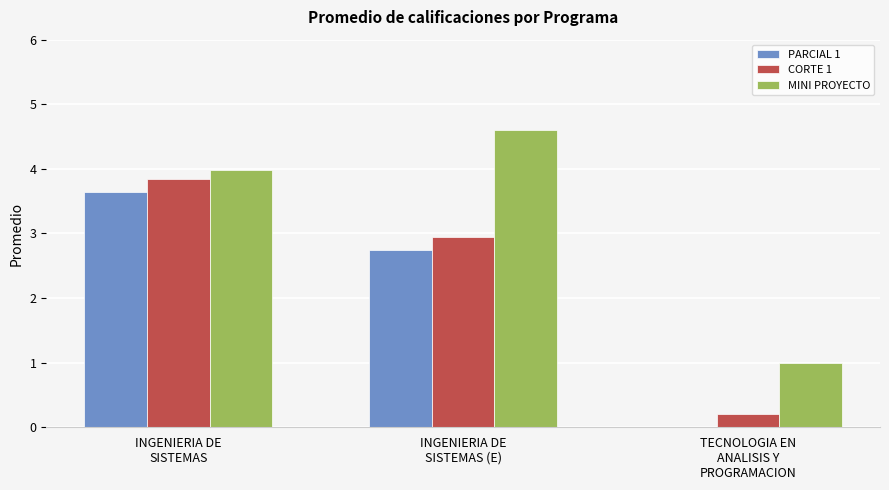

Read the CORTE 1 value at TECNOLOGIA EN
ANALISIS Y
PROGRAMACION.

0.2